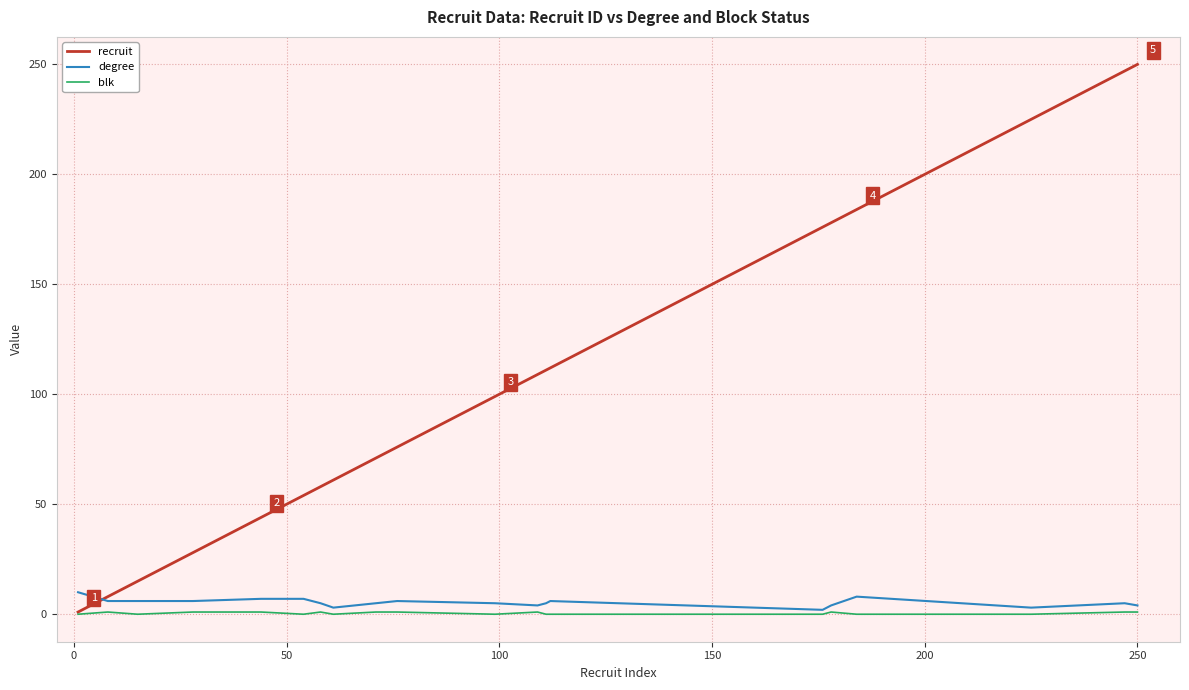

What is the maximum value shown in the chart?

250